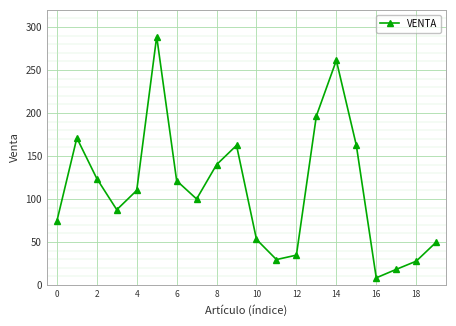

Does the chart have visible grid lines?

Yes